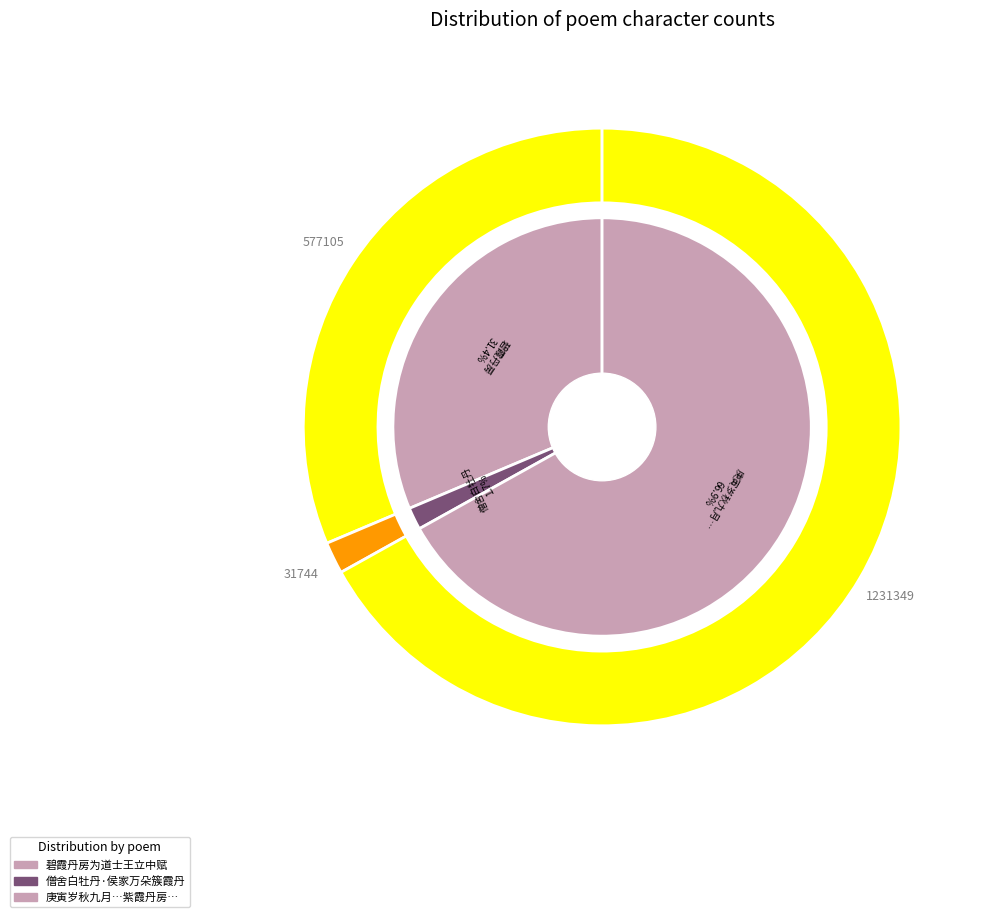

Rank the categories by value from lowest to highest.

僧舍白牡丹·侯家万朵簇霞丹, 碧霞丹房为道士王立中赋, 庚寅岁秋九月余邀张习之吕志学枉过云丘志学过期不至独与习之觞于紫霞丹房醉后因纪其事